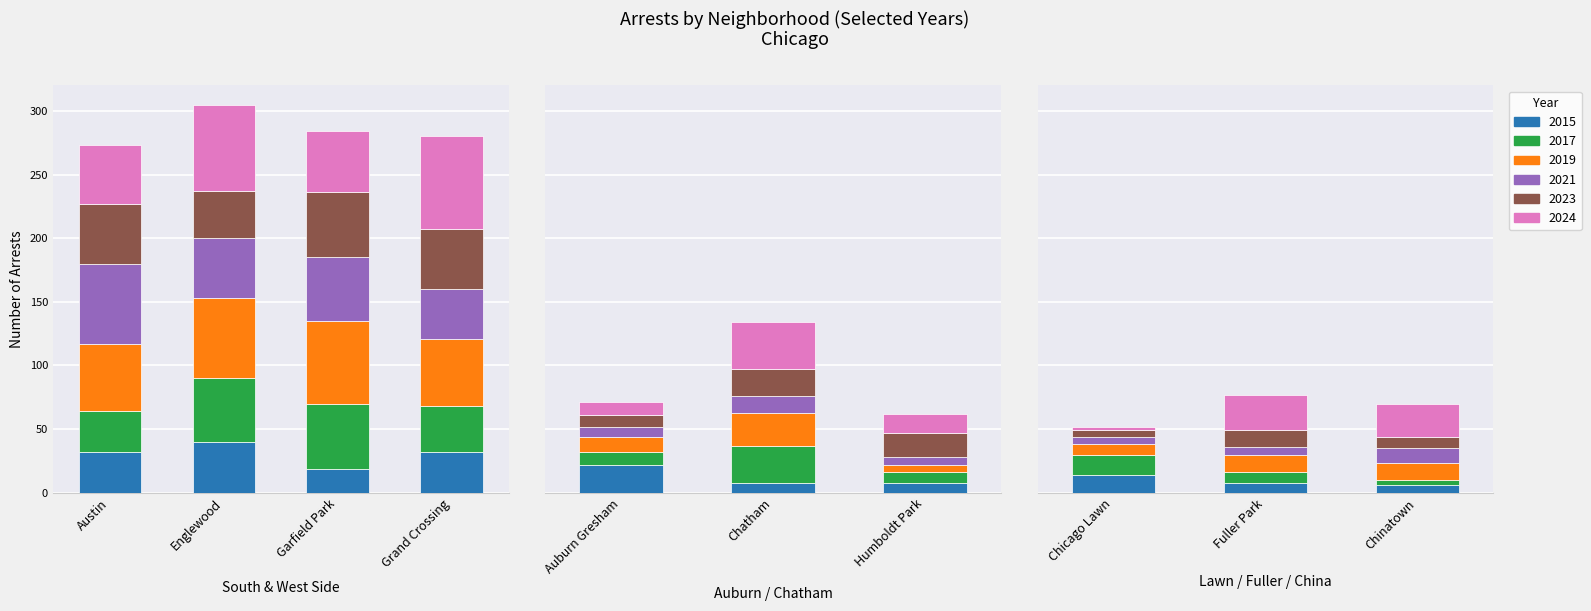

What is the sum of all 2015 values?

189